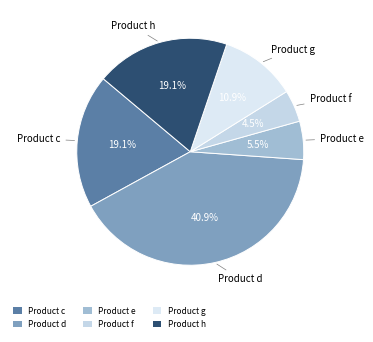

To the nearest percent, what percentage of the pie is Product d?

41%